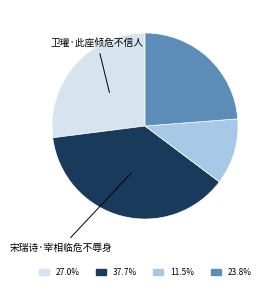

Is there a majority slice in this chart?

No